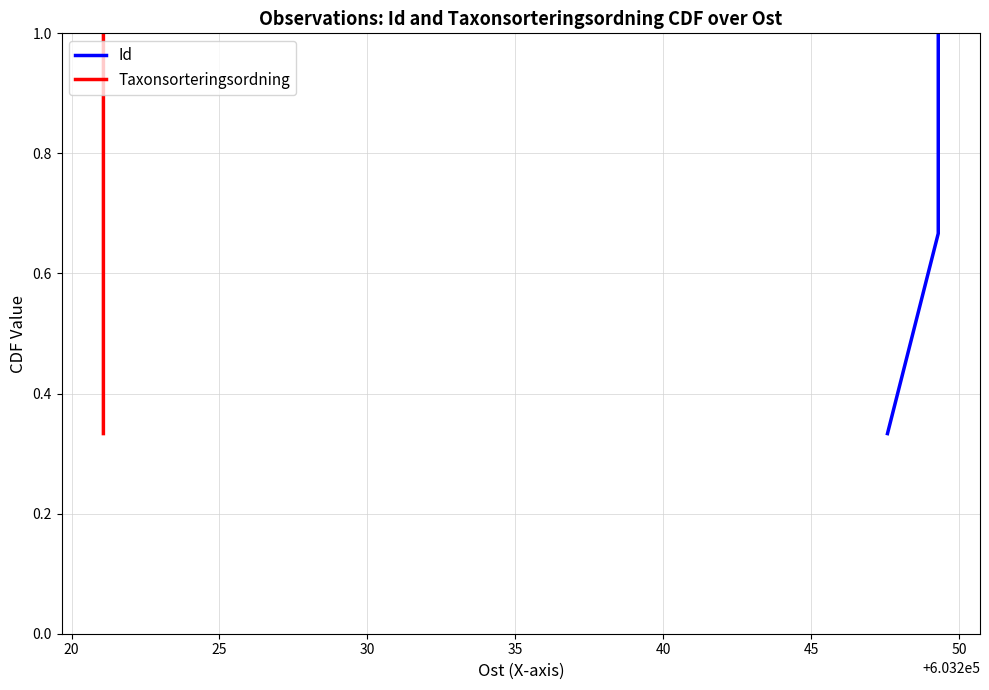

Is this an area chart (filled region under the line)?

No